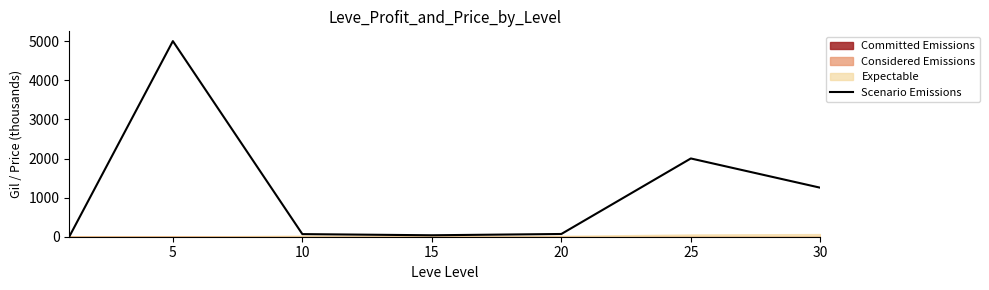

What is the difference between the second highest and minimum values?

2000.5